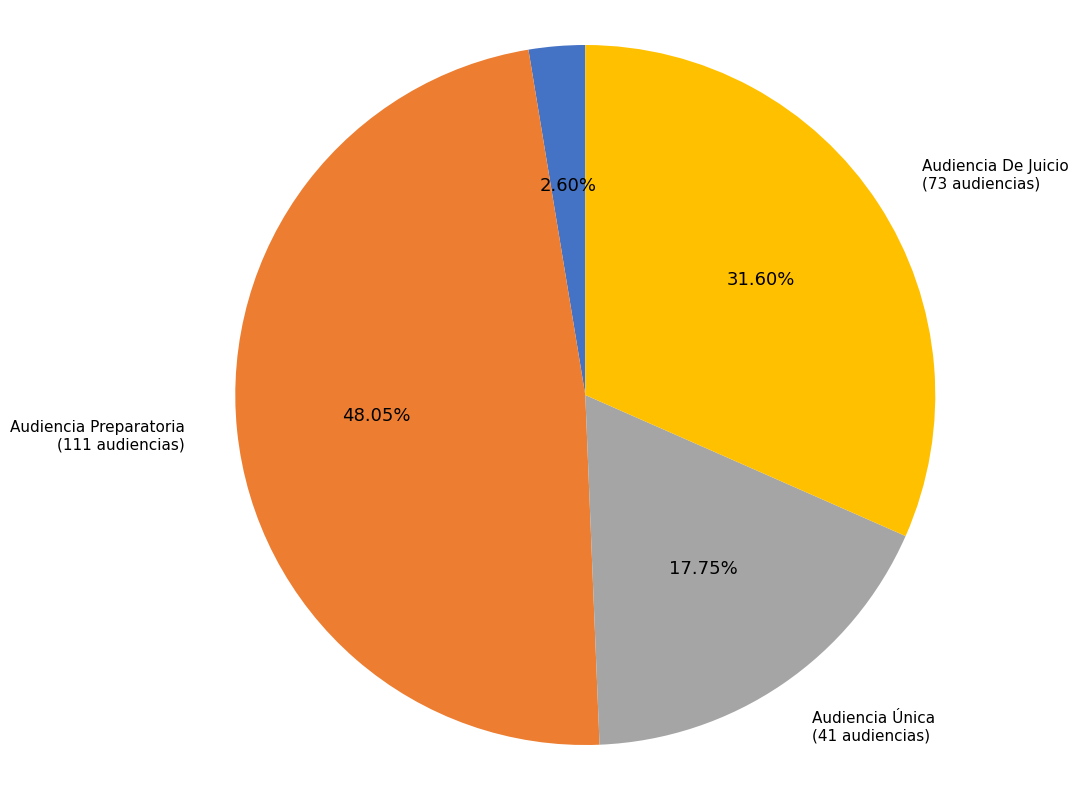

Does any single category account for the majority?

No